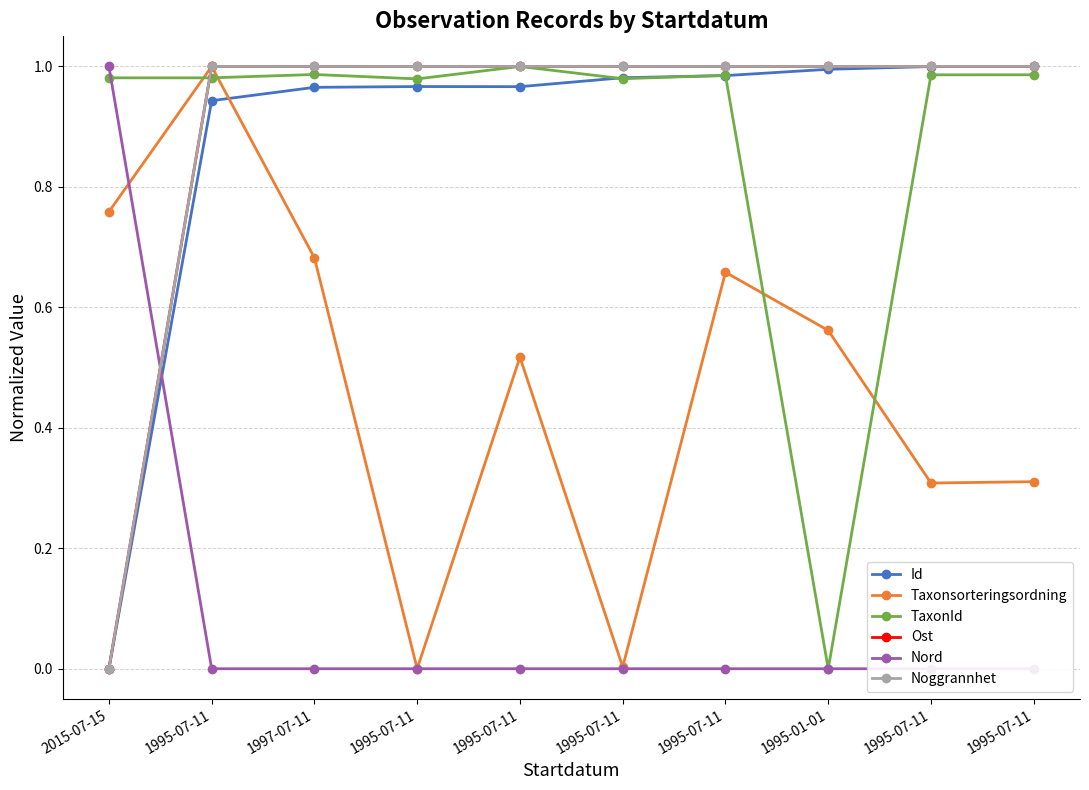

How many data points does each series have?

10